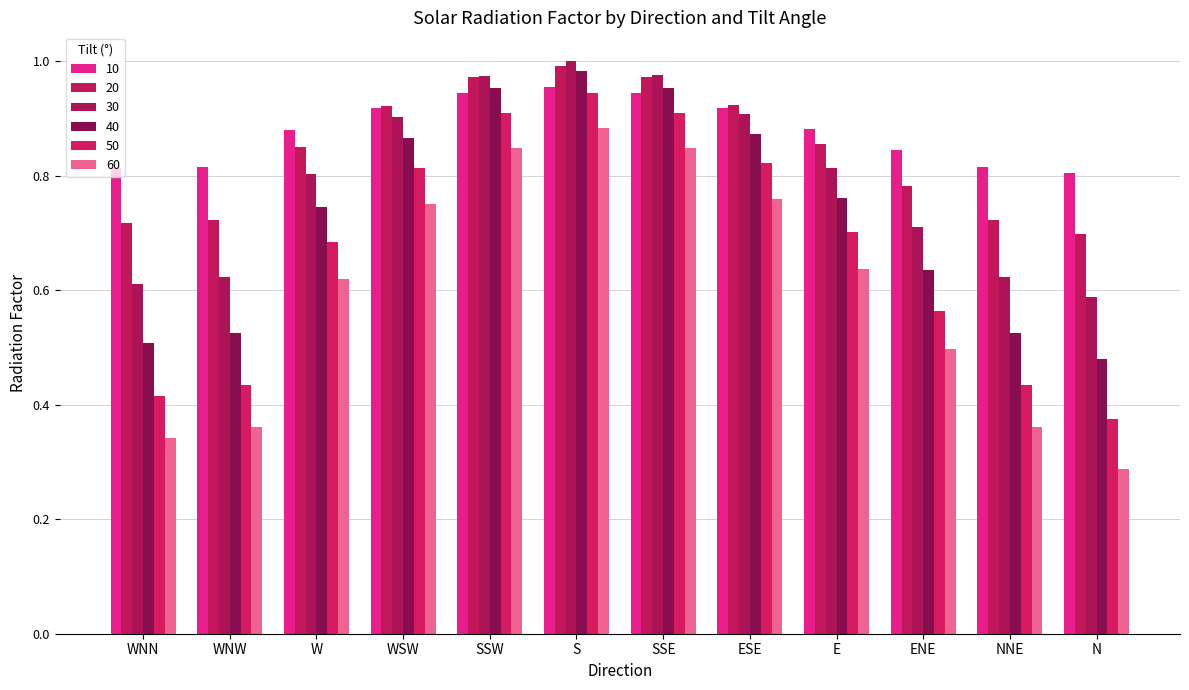

Reading right to left, list all the values displayed in this chart.

10: 0.8	0.8	0.8	0.9	0.9	0.9	1.0	0.9	0.9	0.9	0.8	0.8
20: 0.7	0.7	0.8	0.9	0.9	1.0	1.0	1.0	0.9	0.8	0.7	0.7
30: 0.6	0.6	0.7	0.8	0.9	1.0	1.0	1.0	0.9	0.8	0.6	0.6
40: 0.5	0.5	0.6	0.8	0.9	1.0	1.0	1.0	0.9	0.7	0.5	0.5
50: 0.4	0.4	0.6	0.7	0.8	0.9	0.9	0.9	0.8	0.7	0.4	0.4
60: 0.3	0.4	0.5	0.6	0.8	0.8	0.9	0.8	0.8	0.6	0.4	0.3